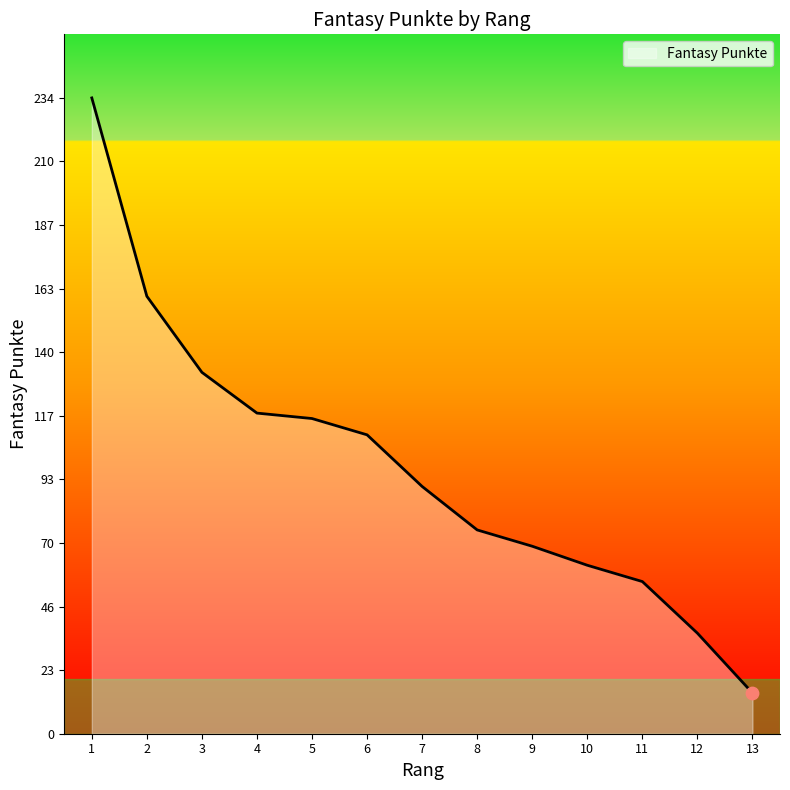

What is the change in value from 1 to 5?

-118